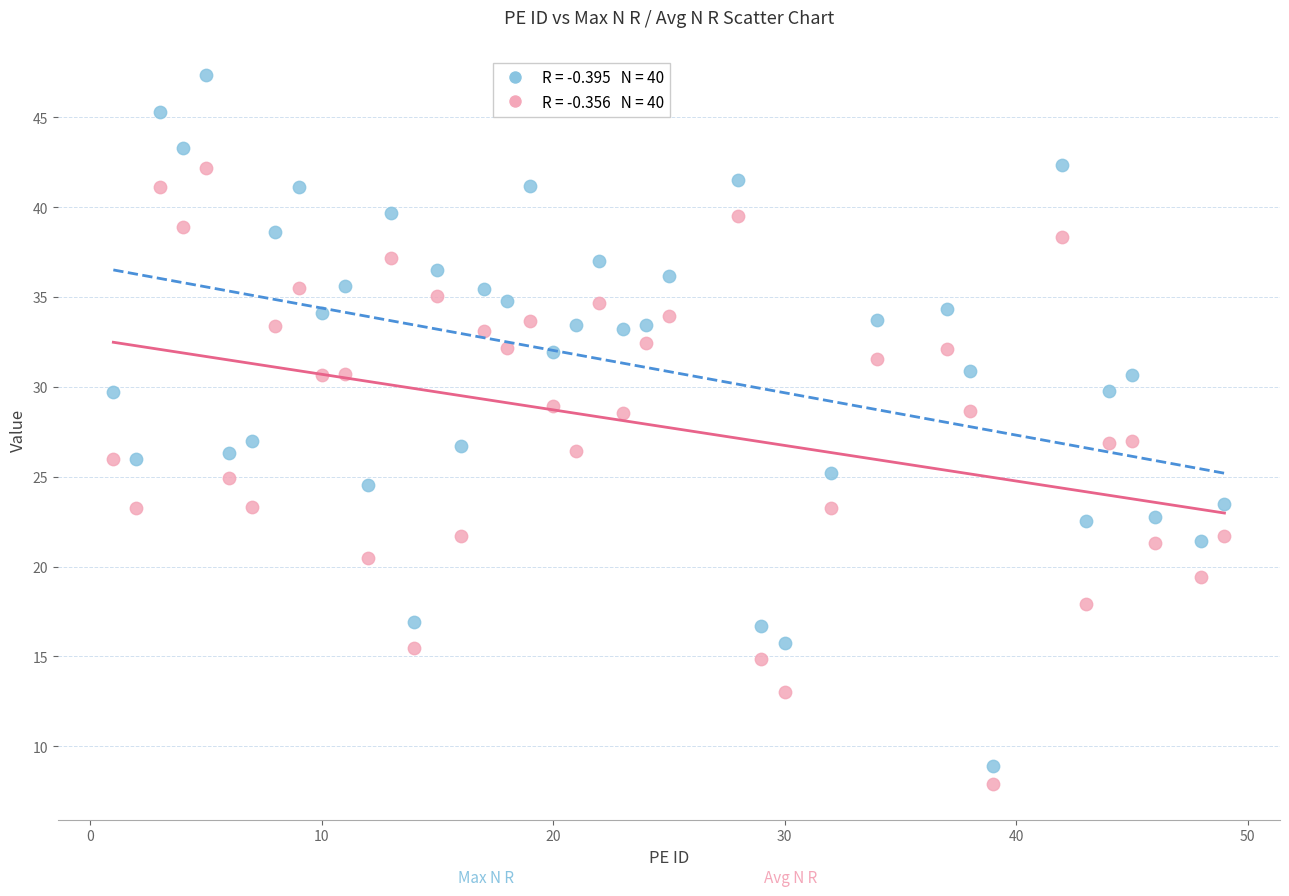

Across all data points, what is the range of Y values (max minus min)?

39.5